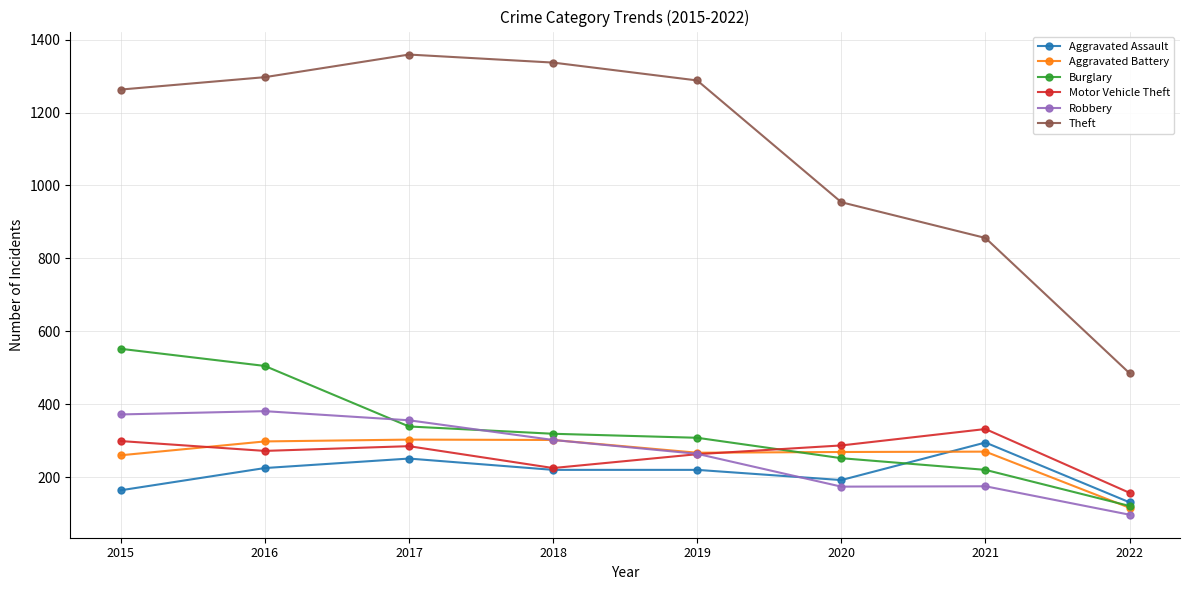

True or false: Motor Vehicle Theft and Aggravated Battery cross at least once.

True